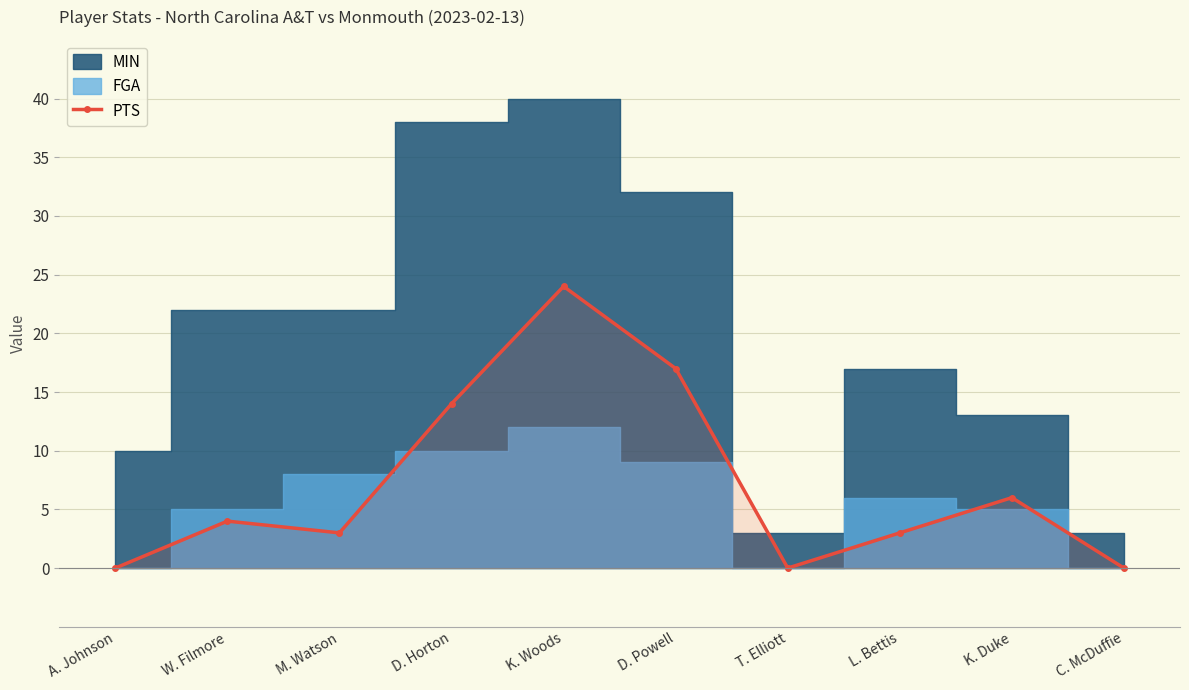

Rank the categories by value from lowest to highest.

A. Johnson, T. Elliott, C. McDuffie, M. Watson, L. Bettis, W. Filmore, K. Duke, D. Horton, D. Powell, K. Woods